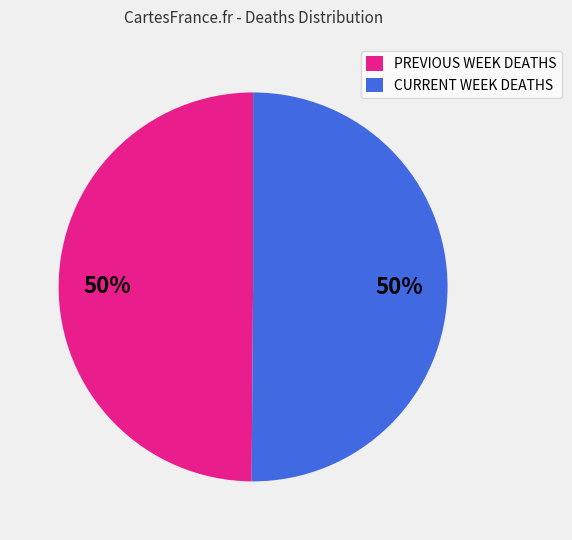

Do PREVIOUS WEEK DEATHS and CURRENT WEEK DEATHS together represent more than half of the pie?

Yes